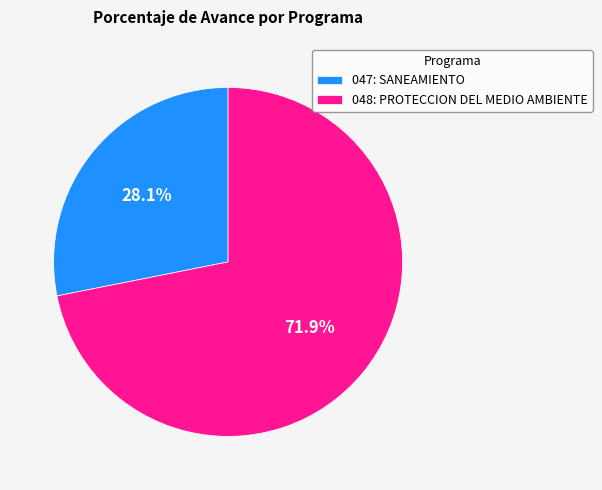

What portion of the pie excludes 048: PROTECCION DEL MEDIO AMBIENTE?

28.1%